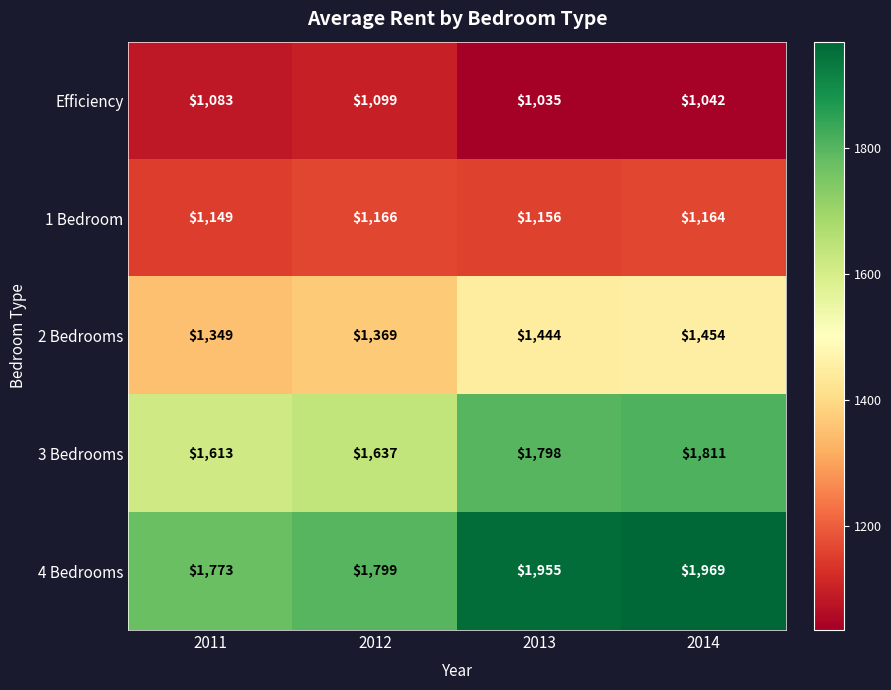

True or false: 1 Bedroom has a value of 1156 at 2013.

True